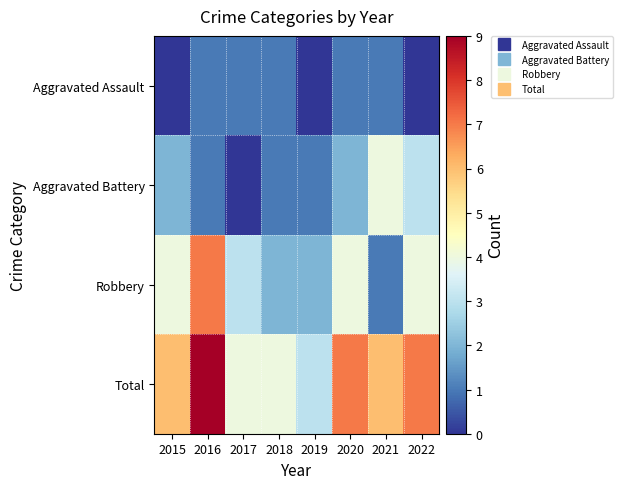

Reading right to left, what are all the values shown in this chart?

Aggravated Assault: 2022=0	2021=1	2020=1	2019=0	2018=1	2017=1	2016=1	2015=0
Aggravated Battery: 2022=3	2021=4	2020=2	2019=1	2018=1	2017=0	2016=1	2015=2
Robbery: 2022=4	2021=1	2020=4	2019=2	2018=2	2017=3	2016=7	2015=4
Total: 2022=7	2021=6	2020=7	2019=3	2018=4	2017=4	2016=9	2015=6